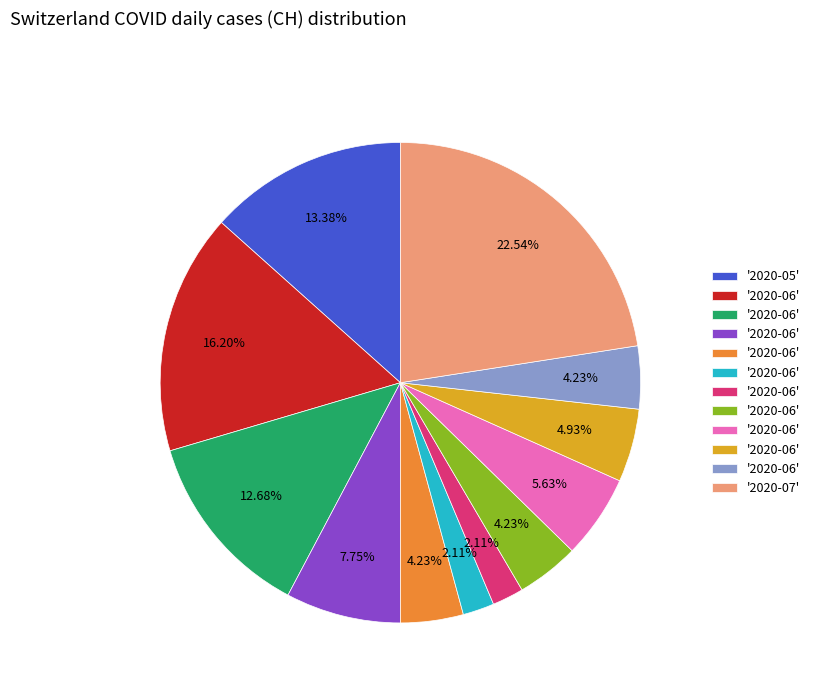

Does any single category account for the majority?

No